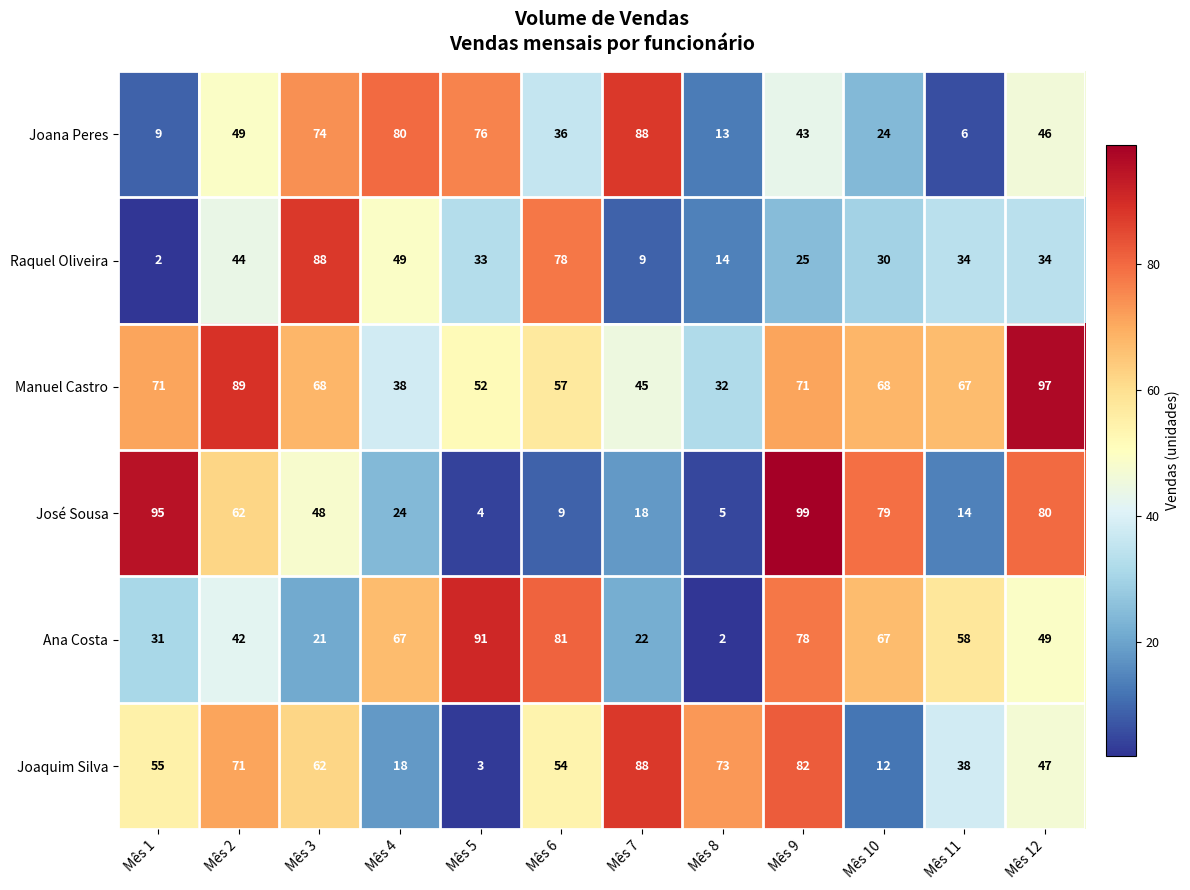

Which series has the largest range (max minus min)?

José Sousa